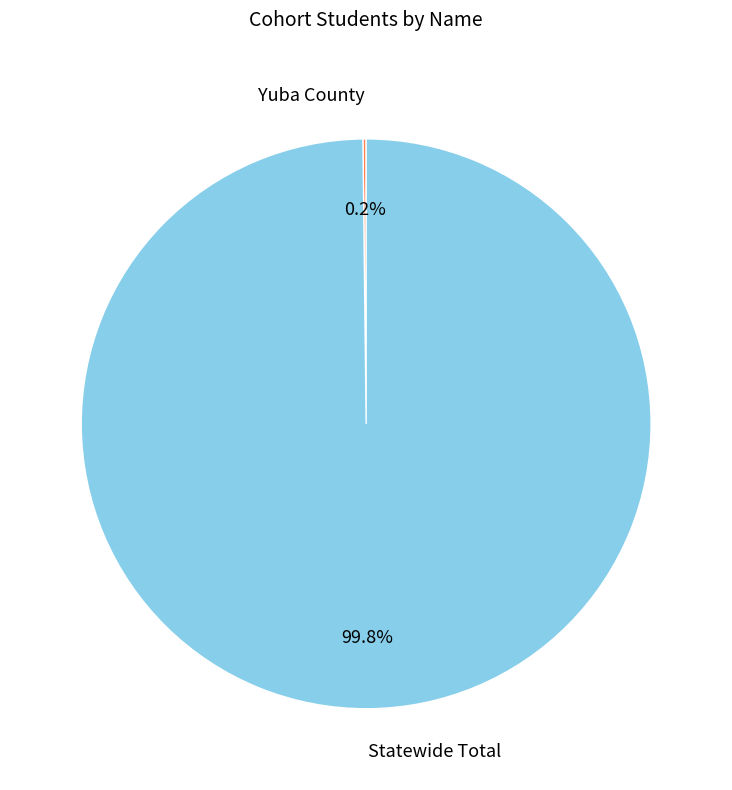

Which category has the biggest portion of the pie?

Statewide Total